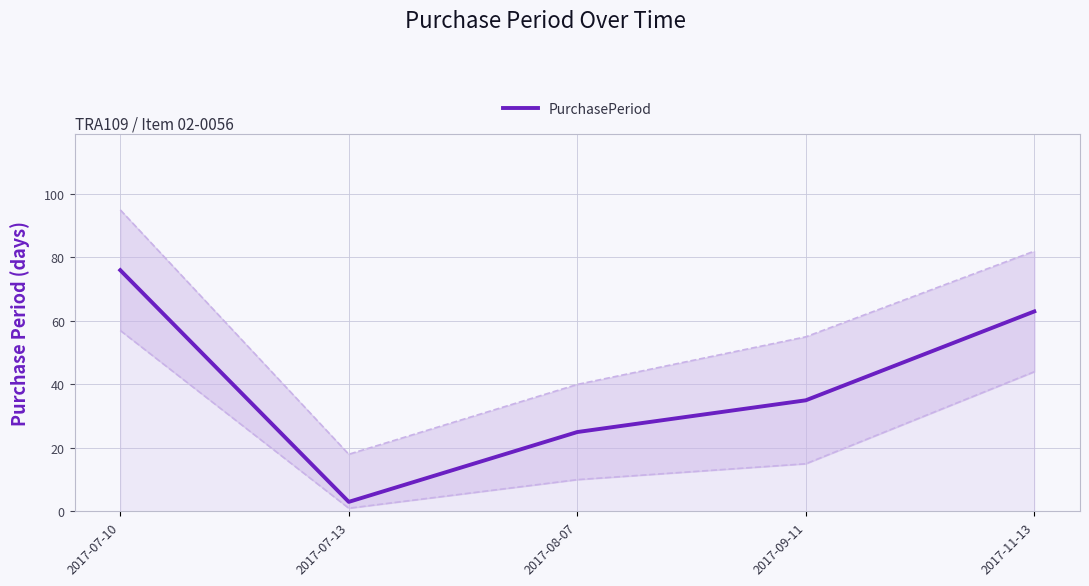

True or false: the data shows 111 at 2017-11-13.

False